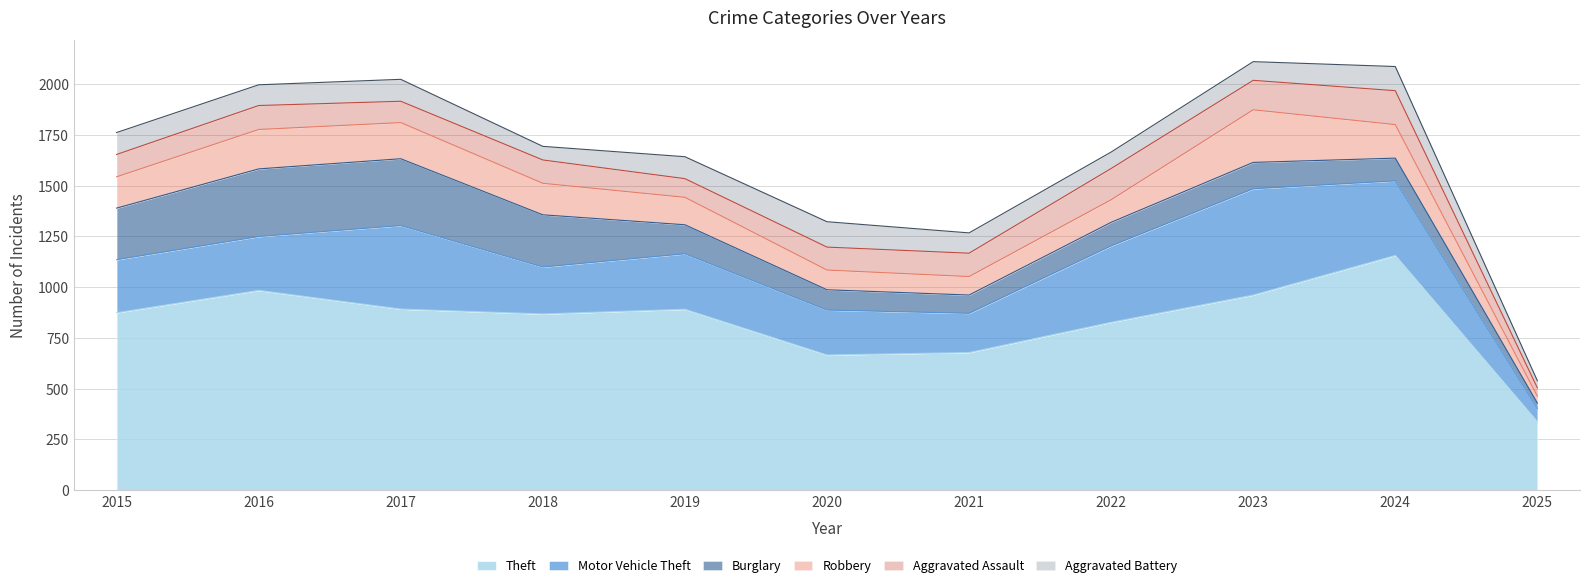

Which series has the largest range (max minus min)?

Theft